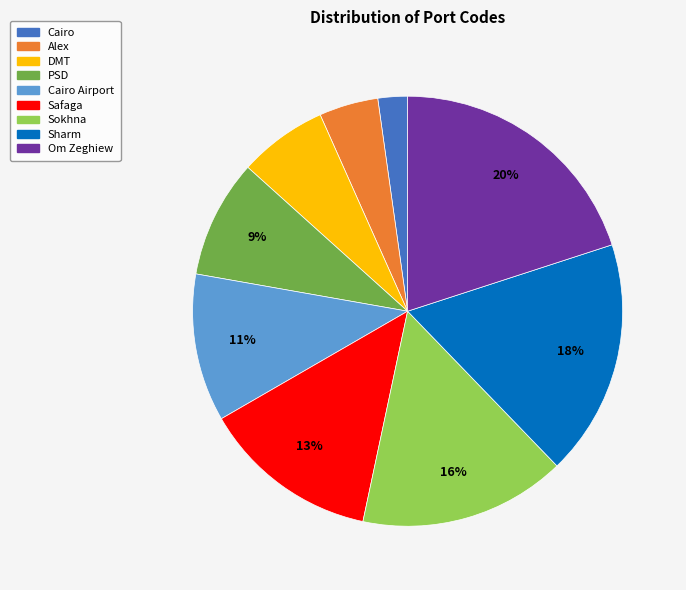

To the nearest percent, what is the difference between the largest and smallest slice percentages?

18%